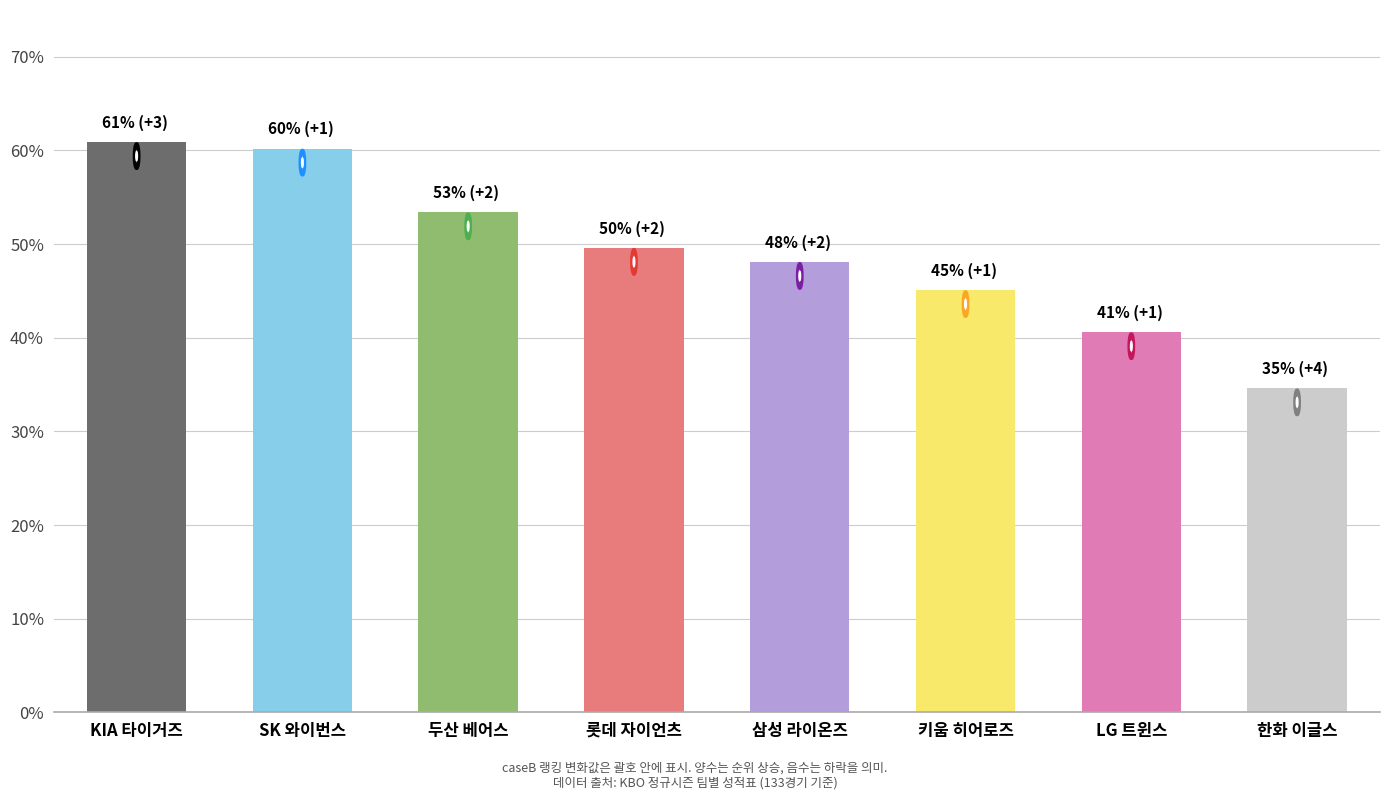

Does the chart contain any negative values?

No